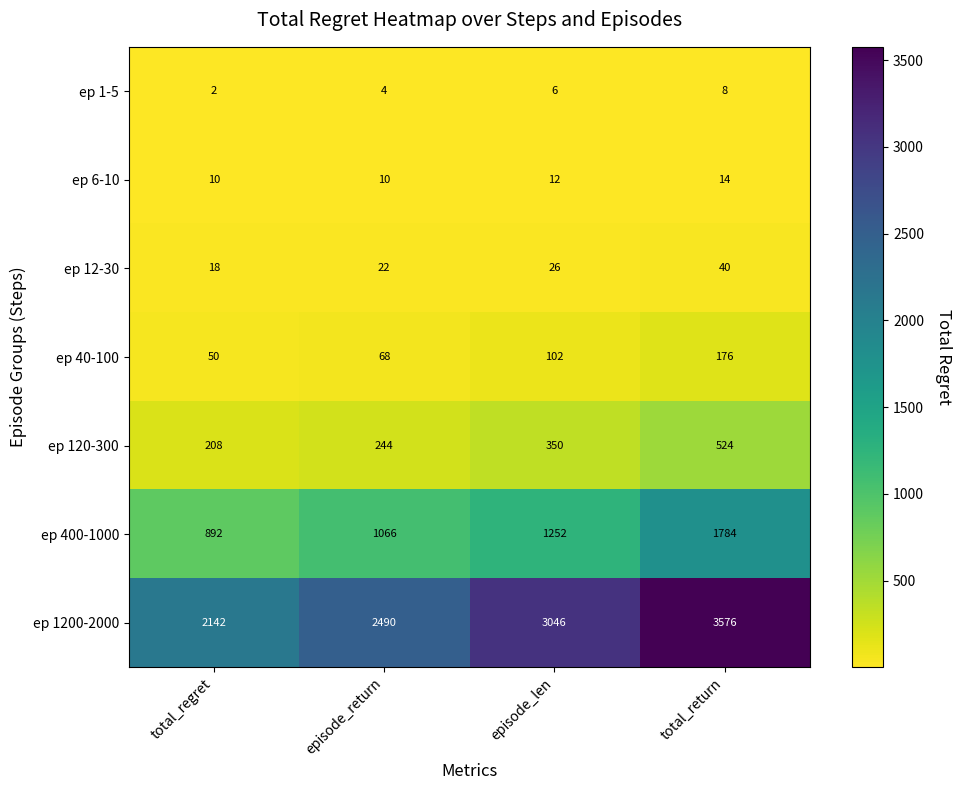

Rank the series by their maximum value, from lowest to highest.

ep 1-5, ep 6-10, ep 12-30, ep 40-100, ep 120-300, ep 400-1000, ep 1200-2000